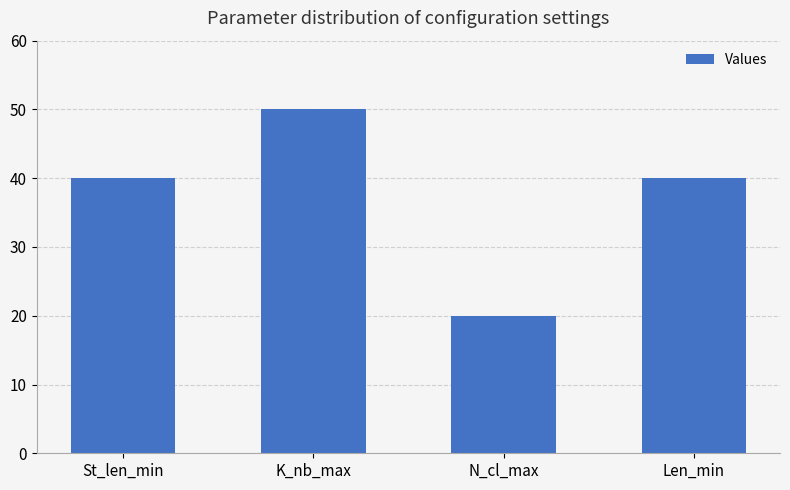

What is the value of the 2nd bar from the left?

50